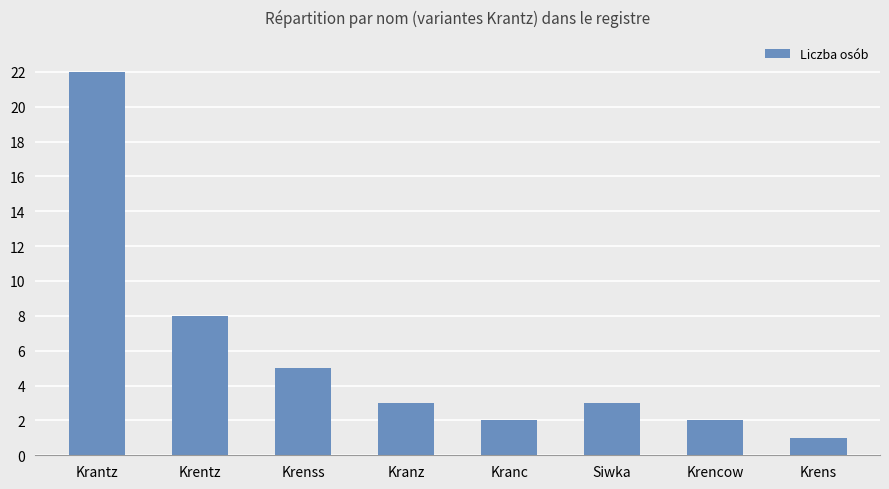

Is it true that the value at Krenss is 5?

True